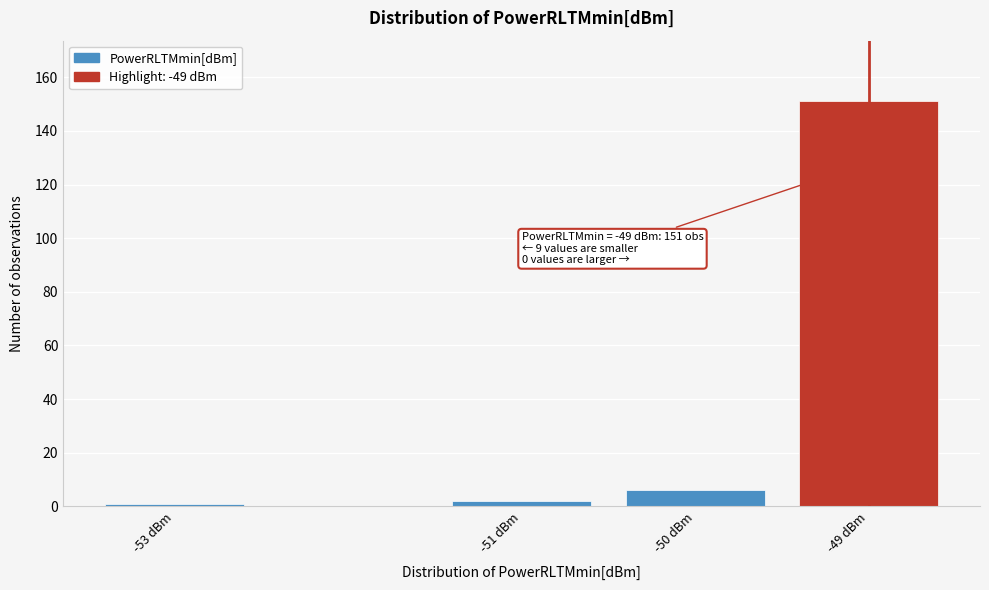

Reading left to right, list all the values displayed in this chart.

-53 dBm=1	-51 dBm=2	-50 dBm=6	-49 dBm=151